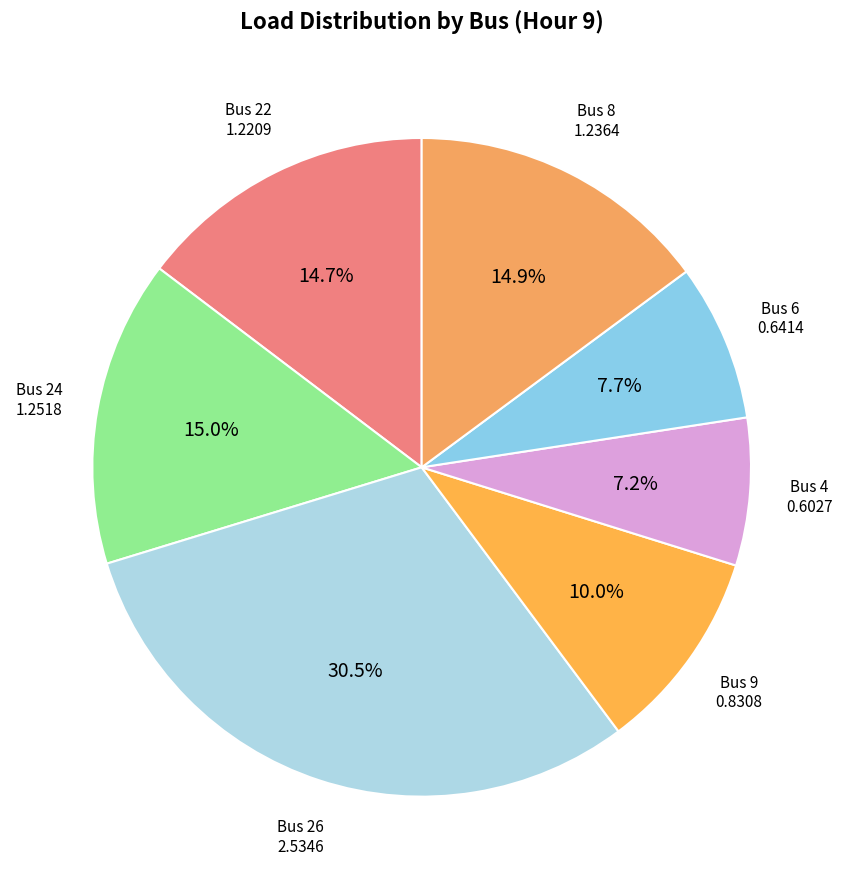

How many segments does this pie chart have?

7